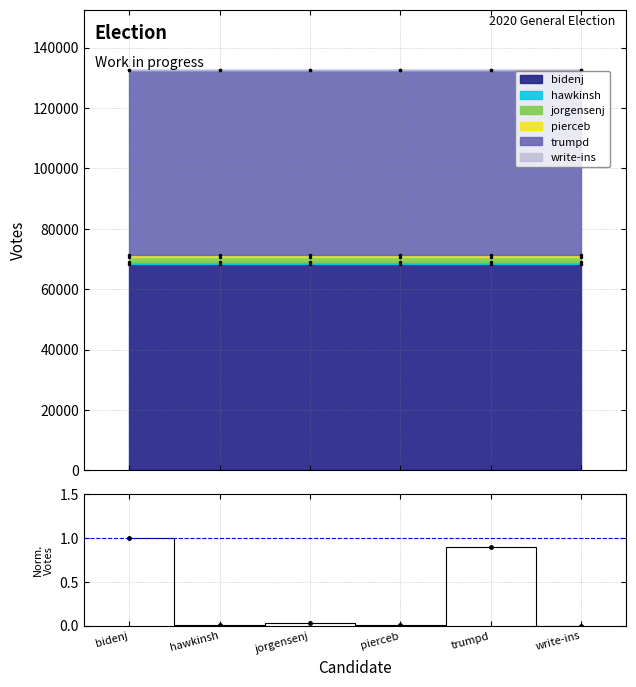

Reading left to right, what are all the values shown in this chart?

bidenj=1.0	hawkinsh=0.0	jorgensenj=0.0	pierceb=0.0	trumpd=0.9	write-ins=0.0